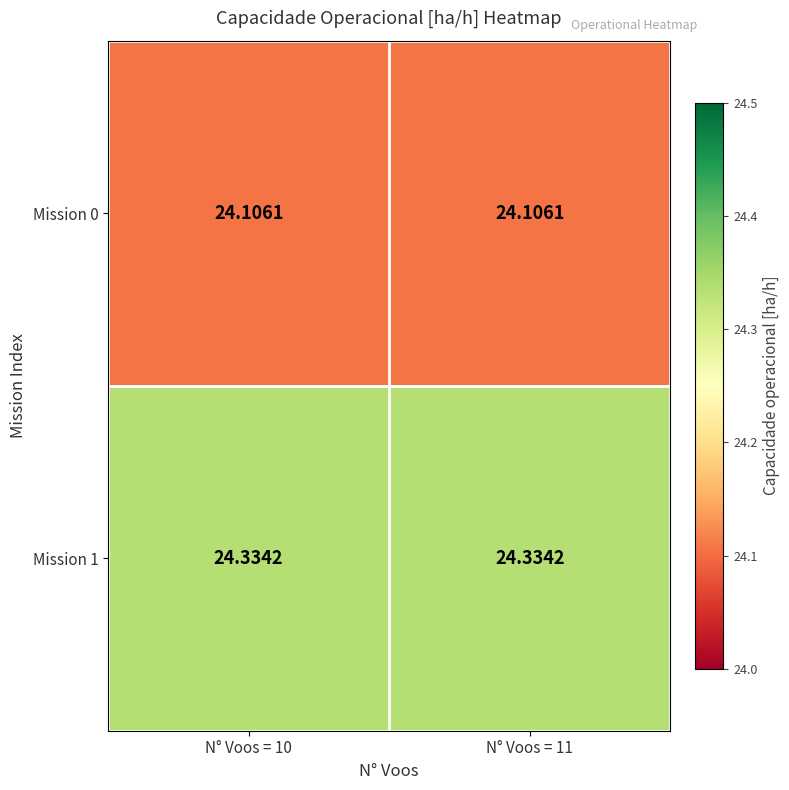

What is the spread (max minus min) of values at N° Voos = 10?

0.2